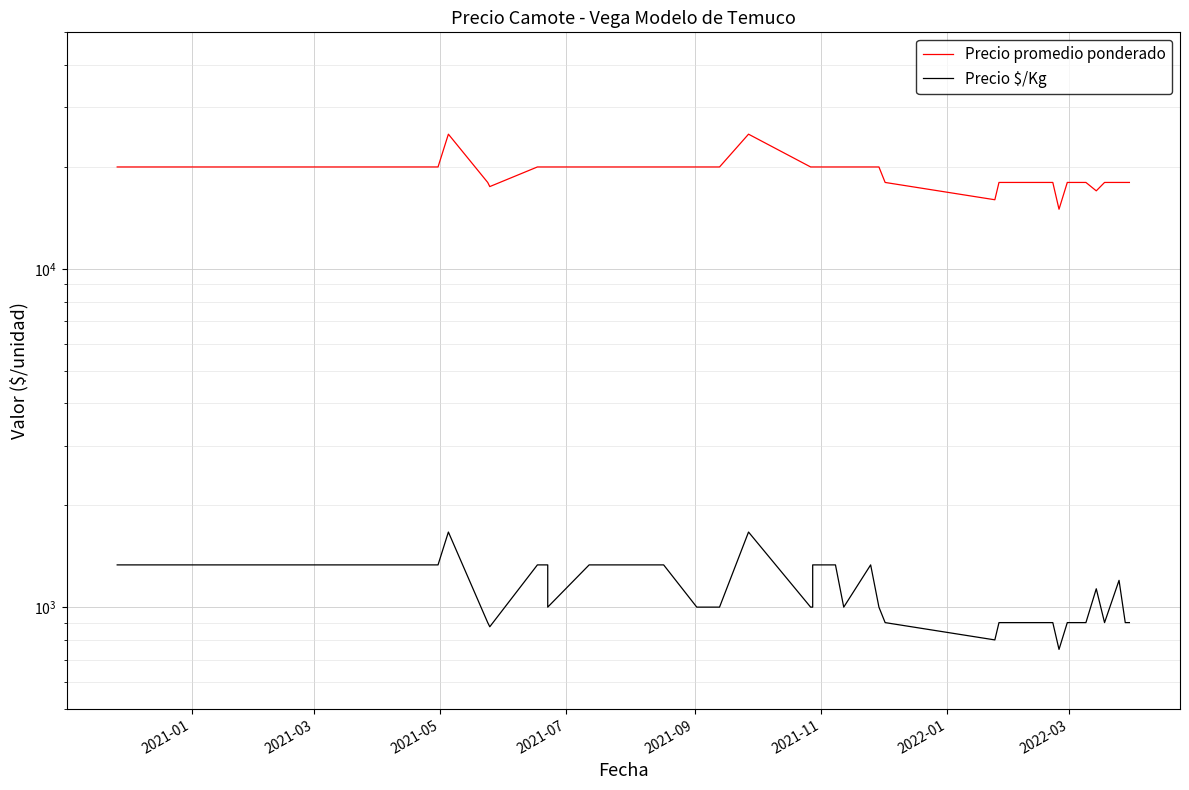

Rank the series by their maximum value, from highest to lowest.

Precio promedio ponderado, Precio $/Kg